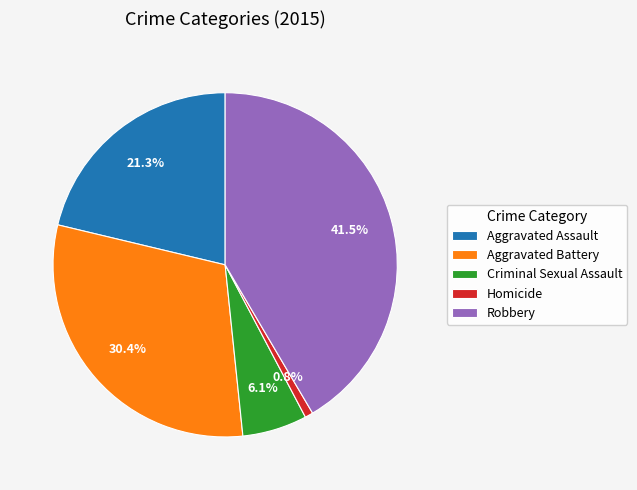

True or false: Criminal Sexual Assault accounts for 1% of the total.

False